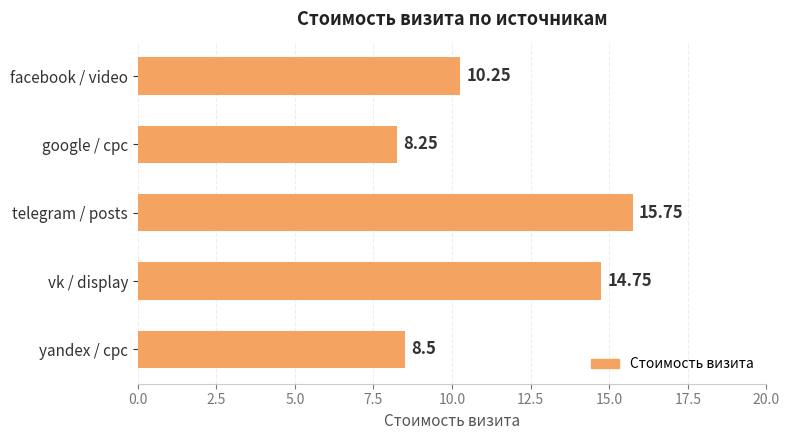

What is the label of the 2nd bar from the top?

google / cpc